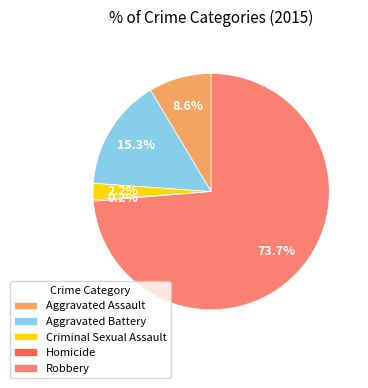

Between Aggravated Assault and Aggravated Battery, which is larger?

Aggravated Battery